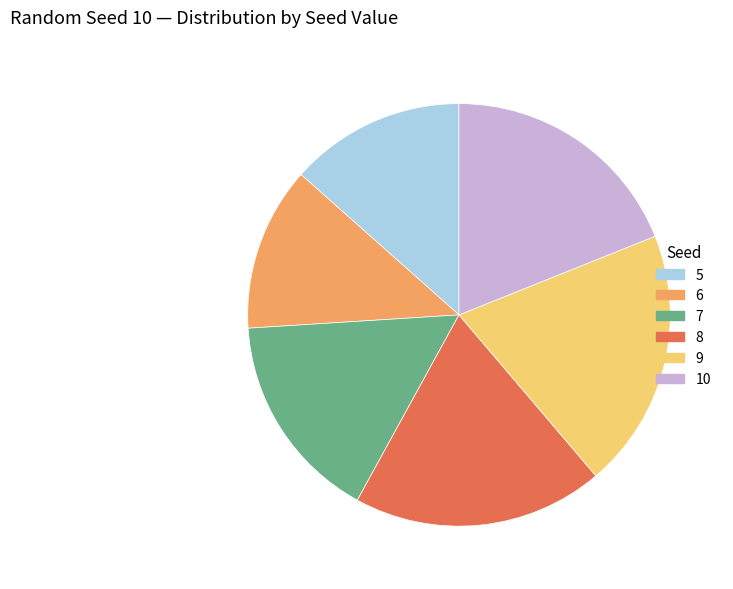

How many slices are in this pie chart?

6